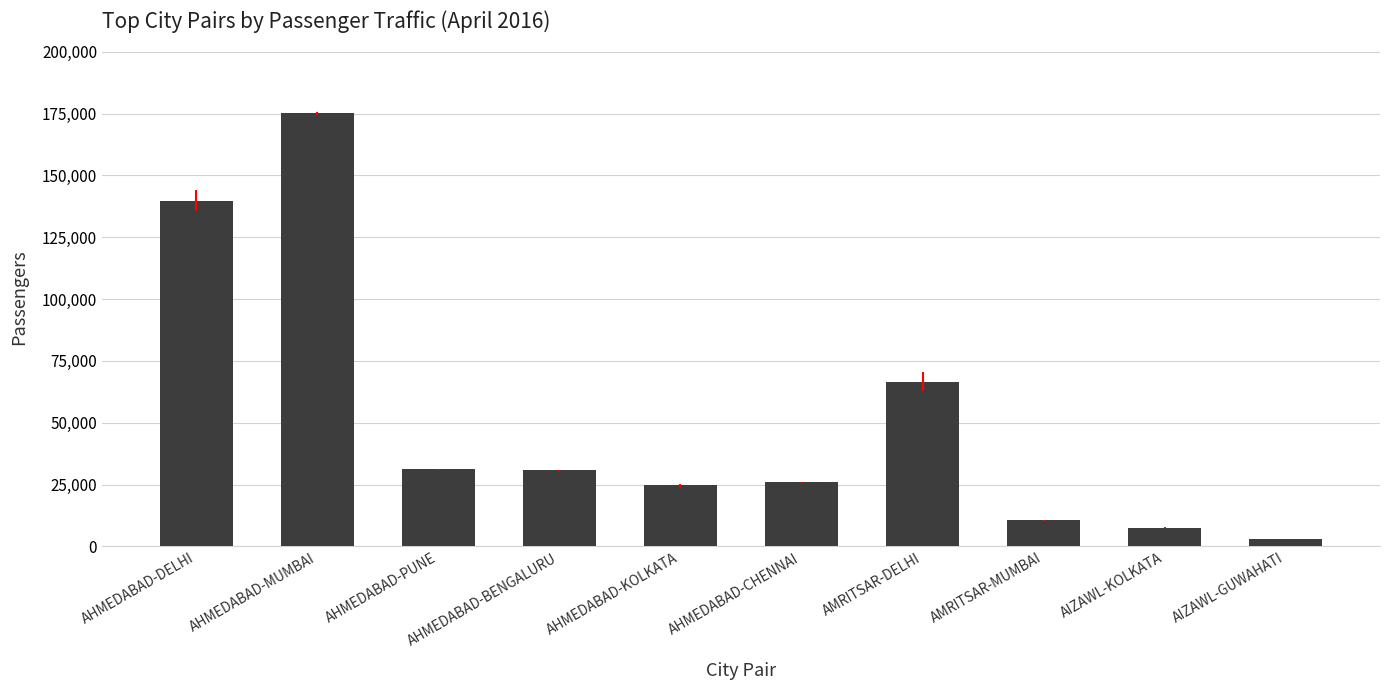

Approximately how many times larger is the value at AMRITSAR-DELHI compared to AIZAWL-GUWAHATI?

22.8